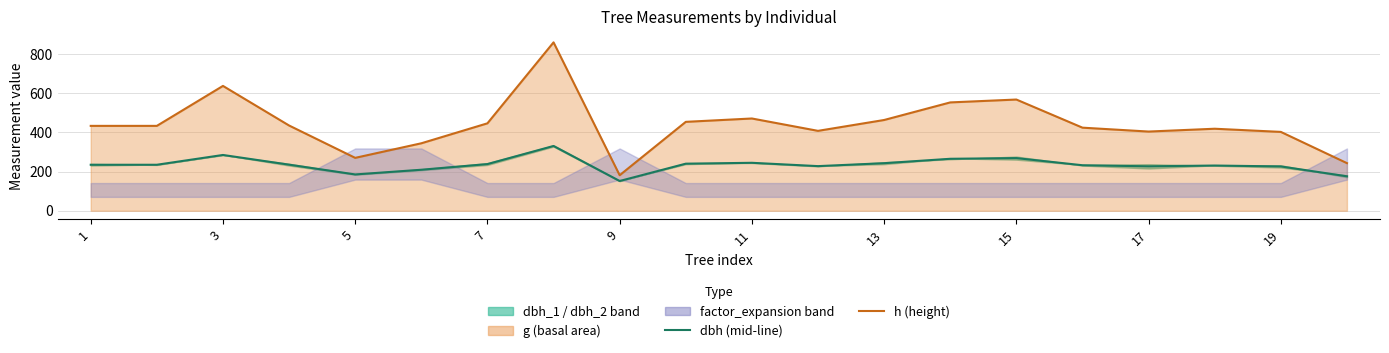

True or false: dbh and h cross at least once.

False